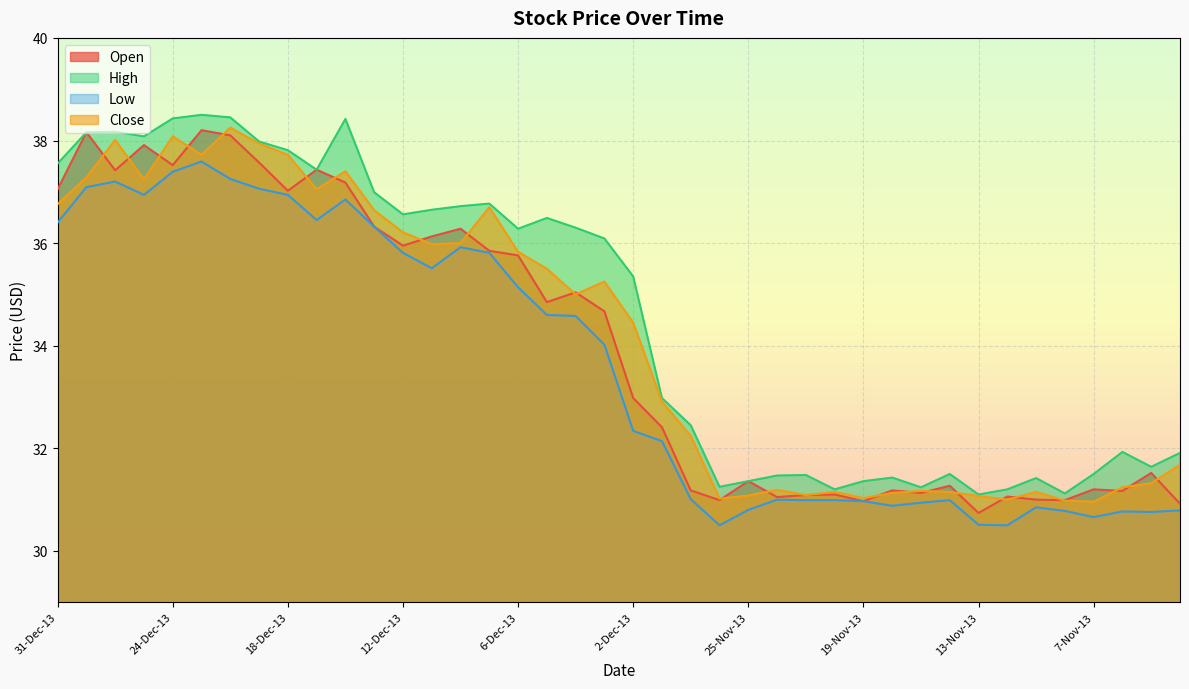

True or false: Close and Low cross at least once.

False